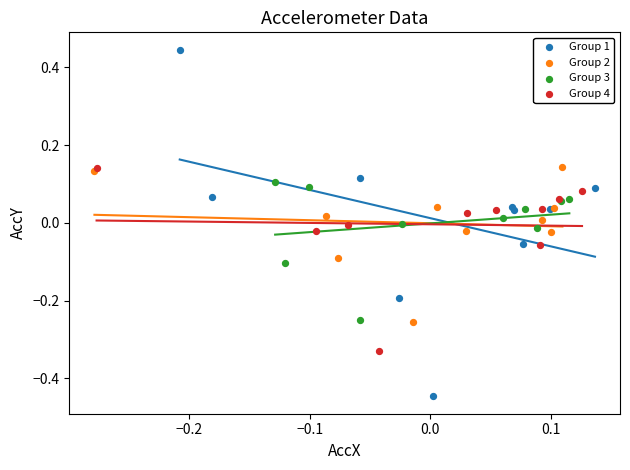

Which series reaches the minimum Y coordinate?

Group 1